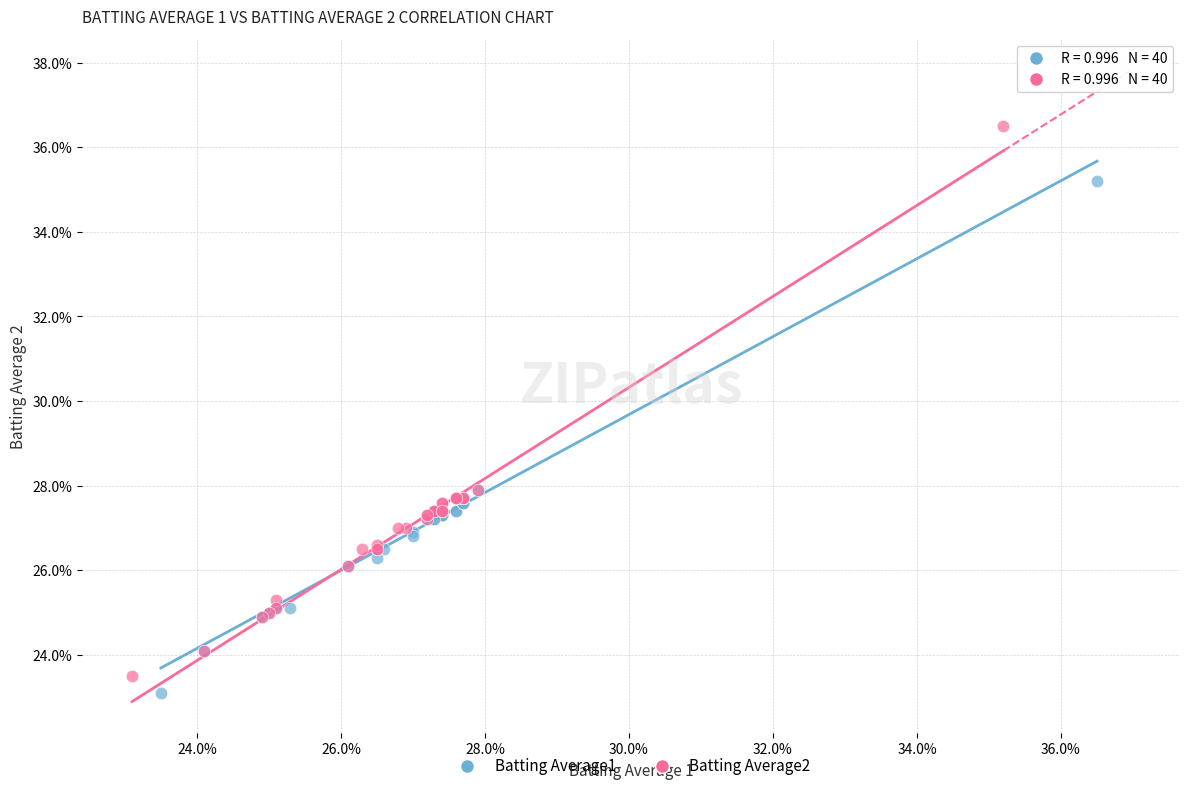

What are all the series names shown in the legend?

Batting Average1, Batting Average2